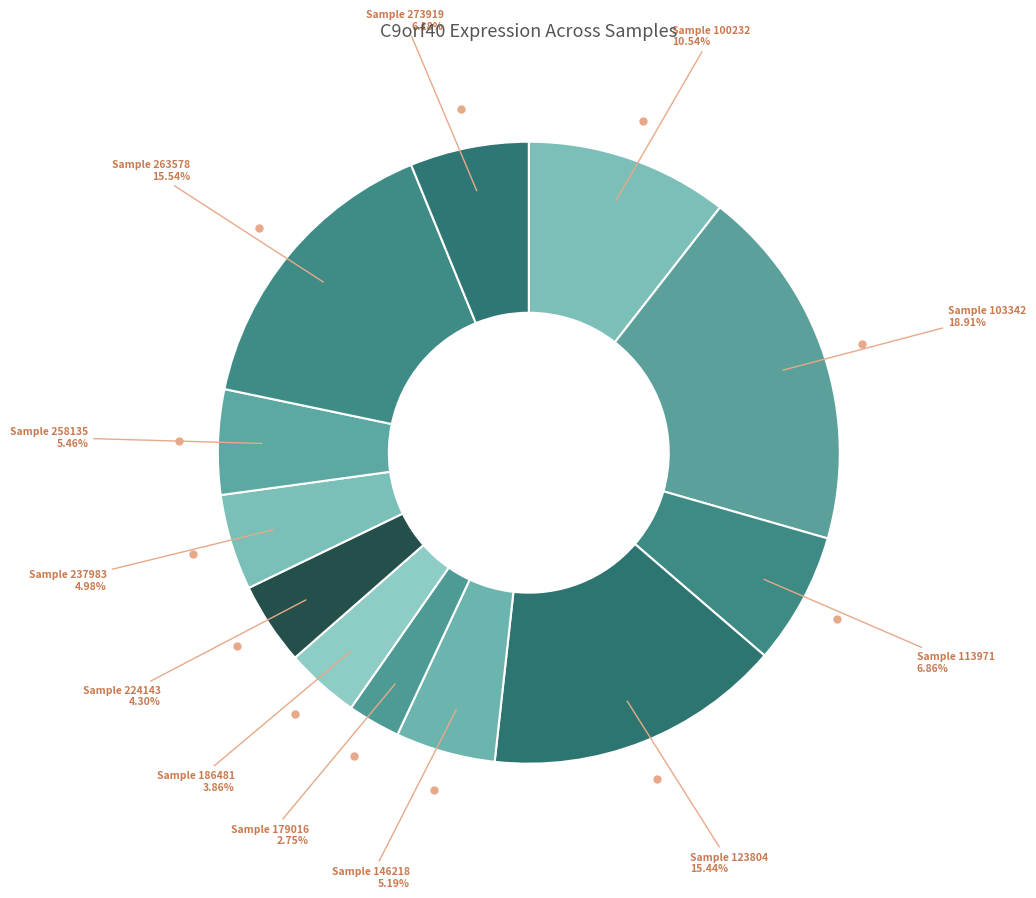

Count the number of slices in the pie.

12